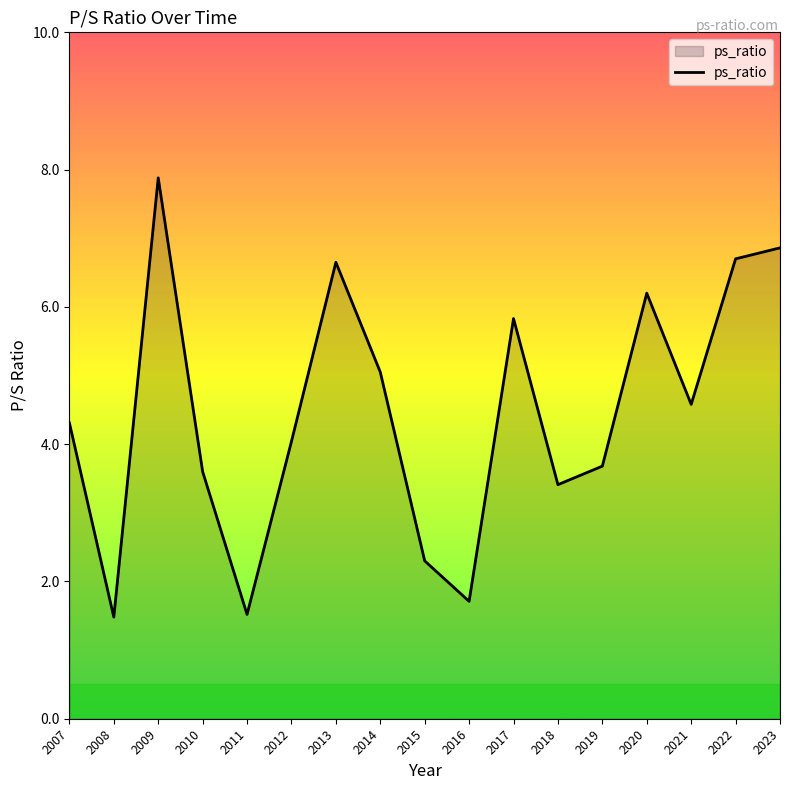

What is the sum of the values at 2016 and 2017?

7.5